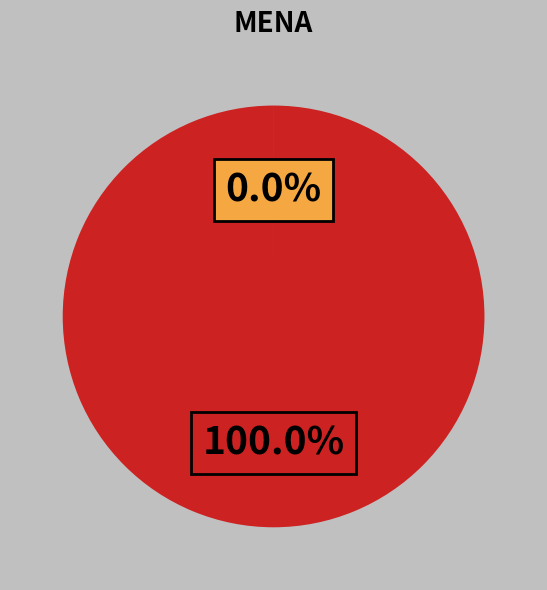

Which has a higher value, Other or GenID 3?

GenID 3